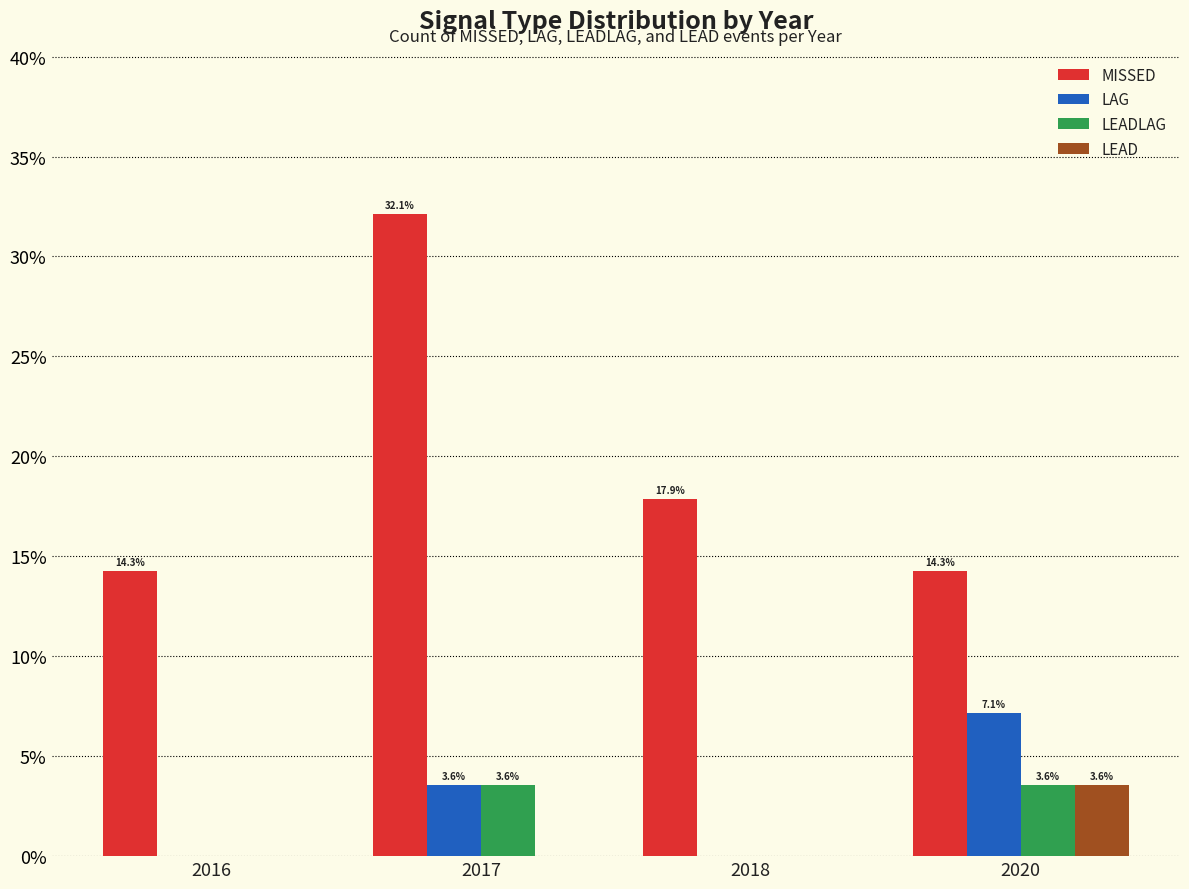

What are all the series names shown in the legend?

MISSED, LAG, LEADLAG, LEAD